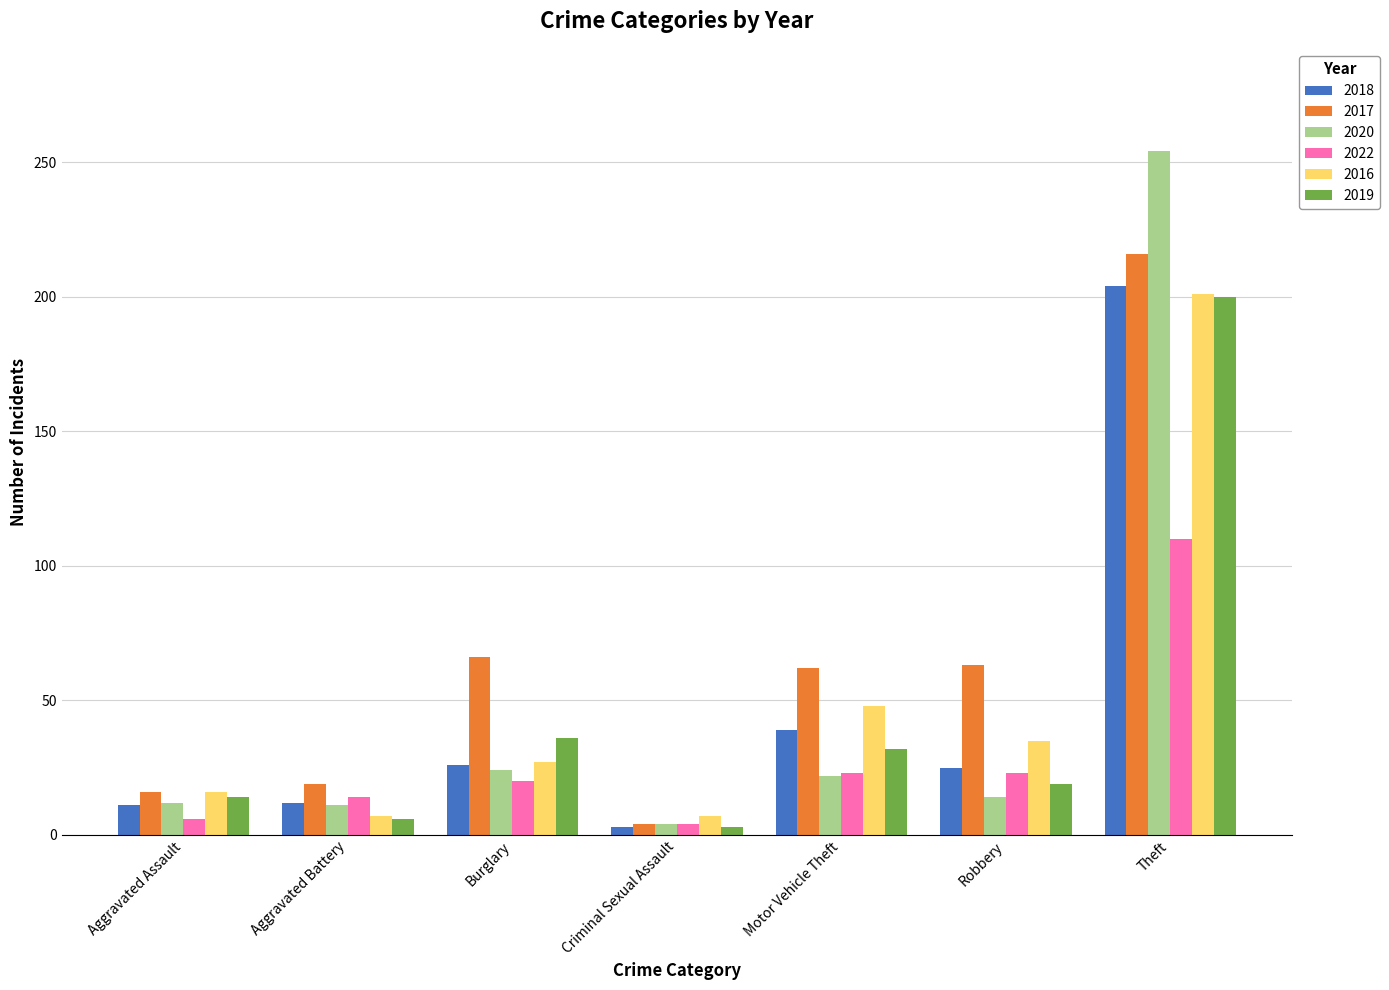

How many categories are shown in the chart?

7